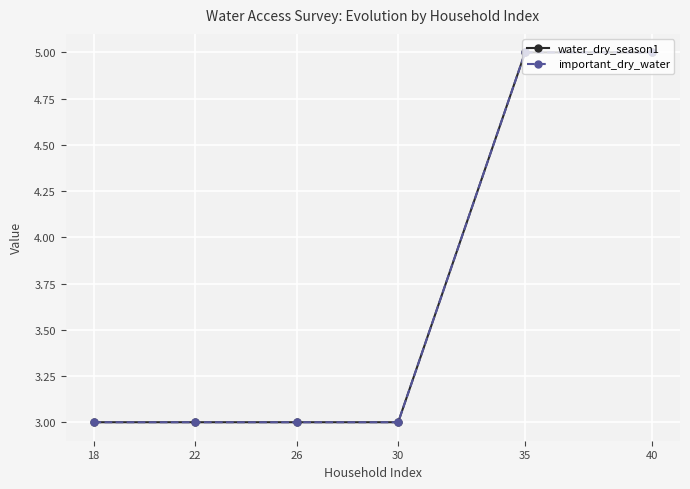

What is the maximum value for water_dry_season1?

5